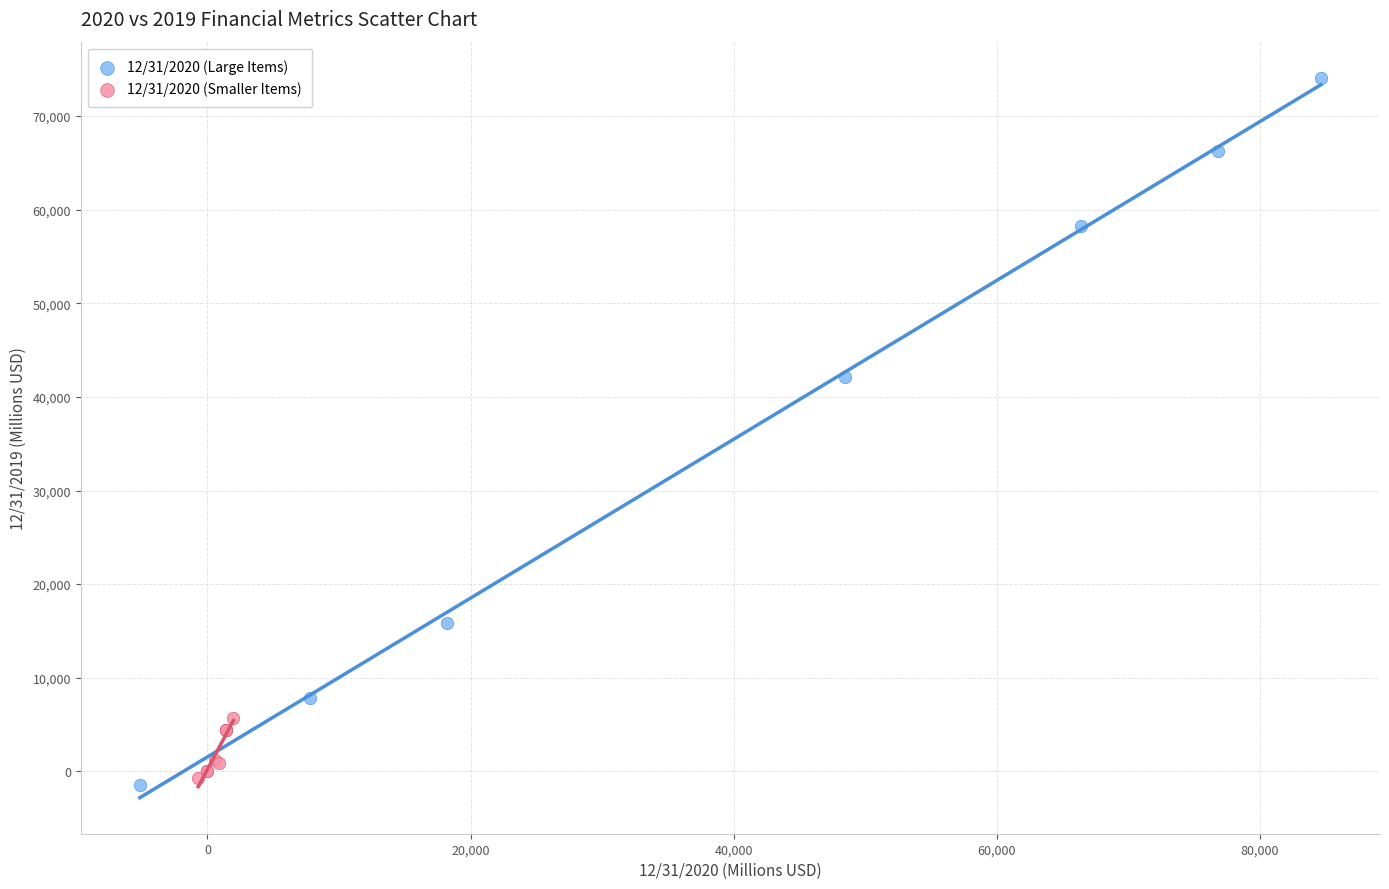

Which series has the largest Y range (max minus min)?

12/31/2020 (Large Items)